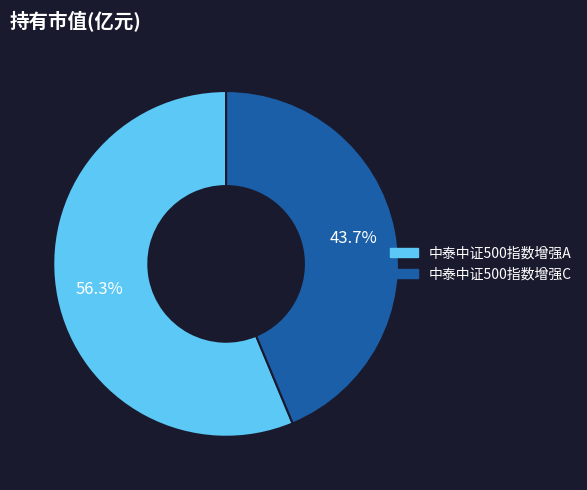

To the nearest percent, what percentage of the pie is 中泰中证500指数增强A?

56%